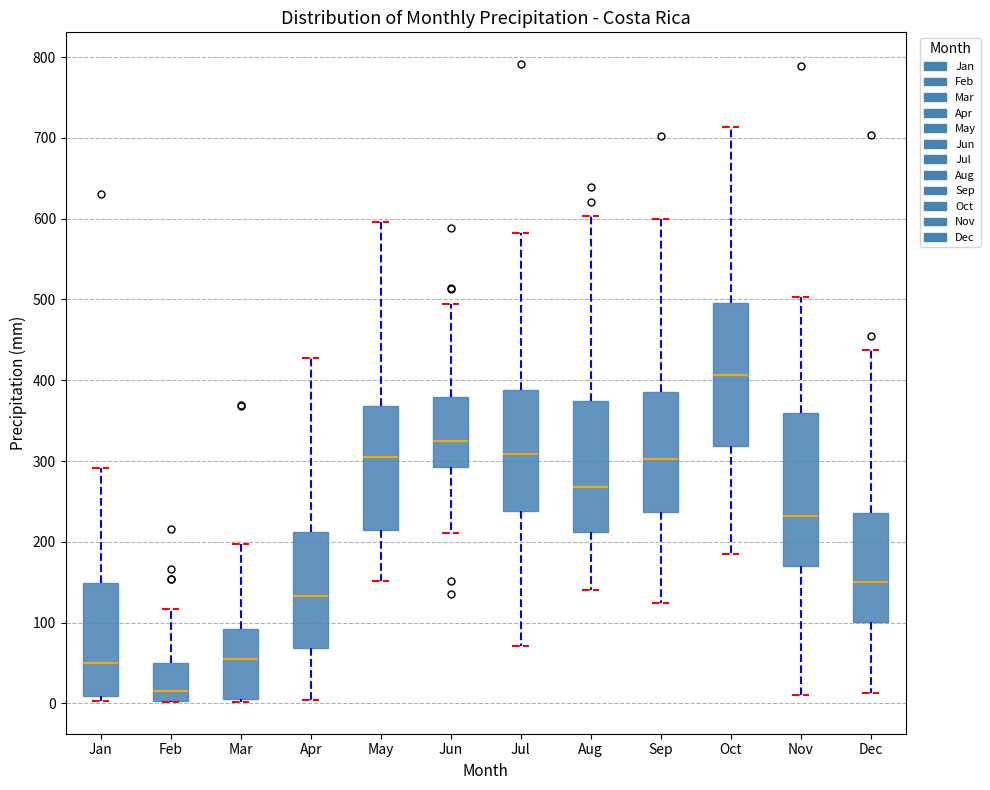

Where is the upper edge of the box for Feb on the y-axis? The values are not printed on the chart, so give them approximately, as read against the axis.

50